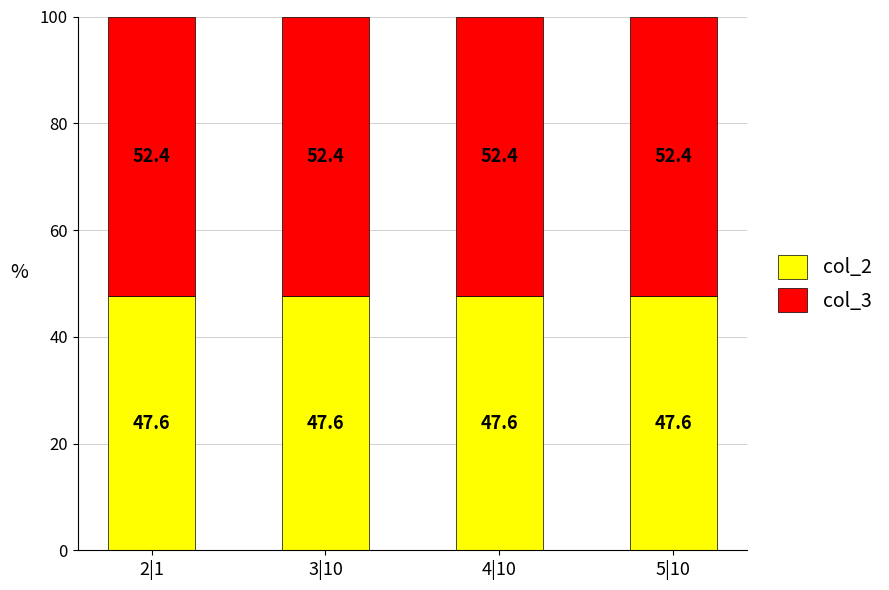

Count the number of data series in this chart.

2